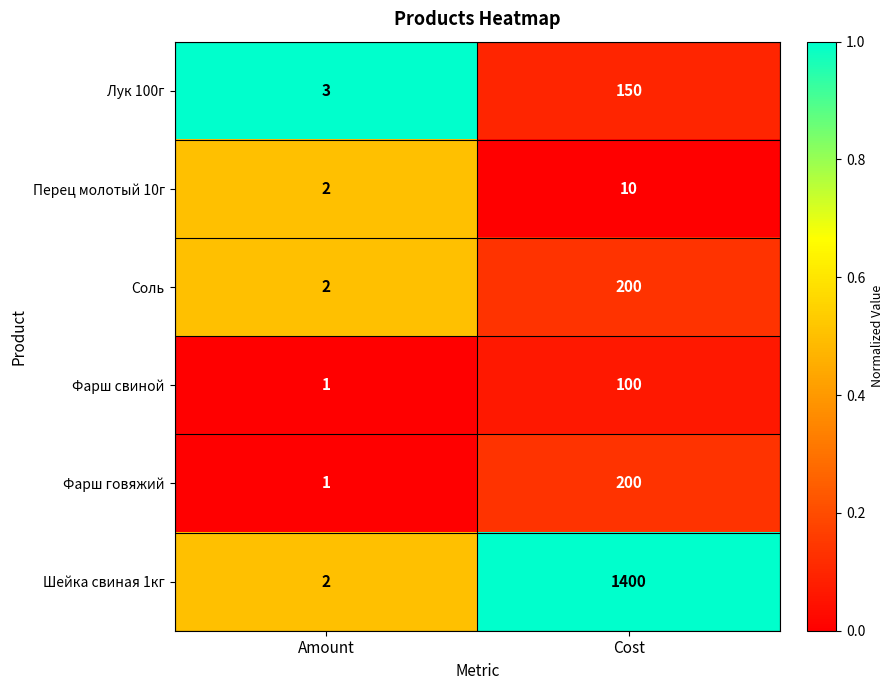

Which series has the widest spread of values?

Шейка свиная 1кг